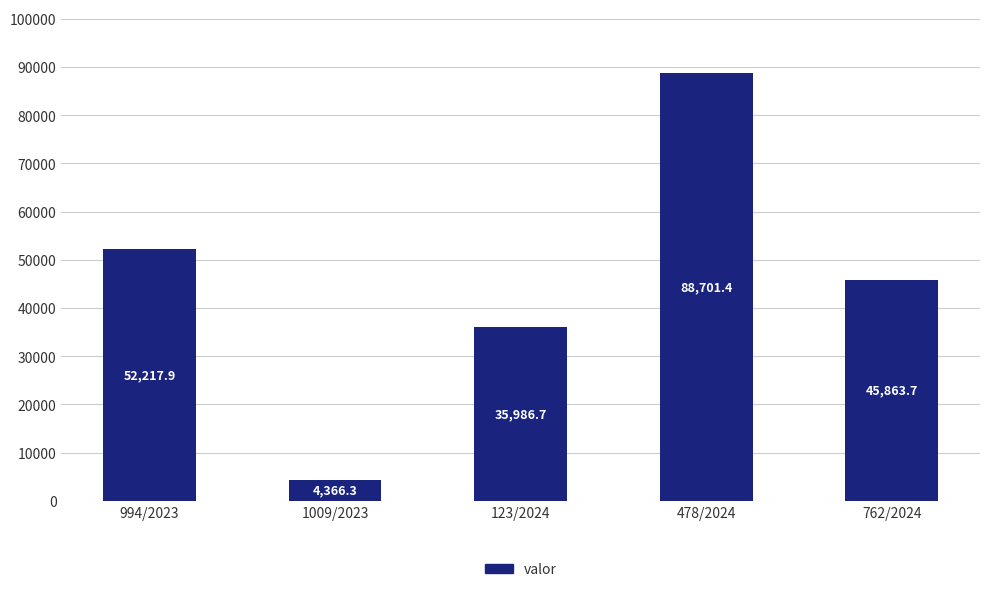

Which label corresponds to the smallest value in the chart?

1009/2023